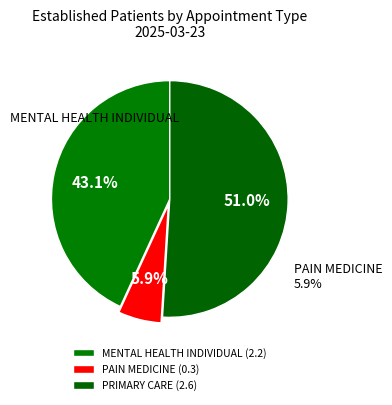

Which slice represents more than half of the pie?

PRIMARY CARE